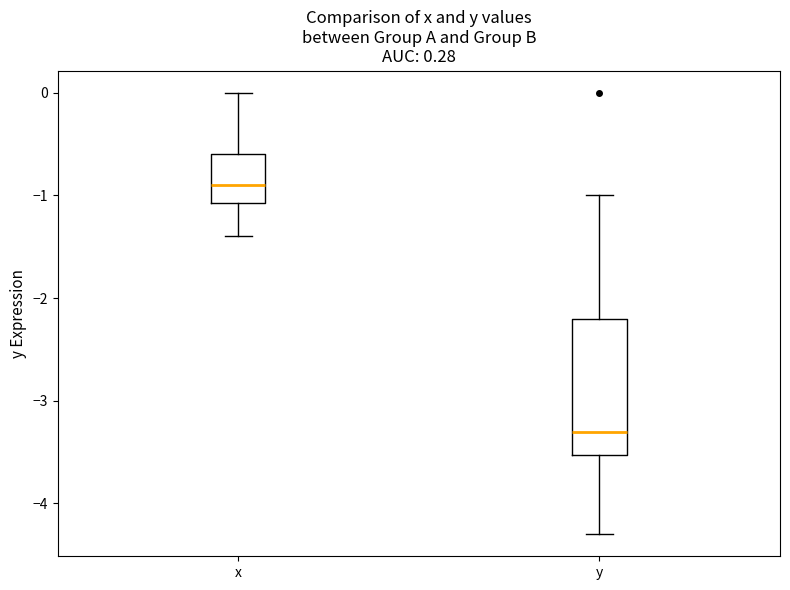

Which box has the highest median line?

x